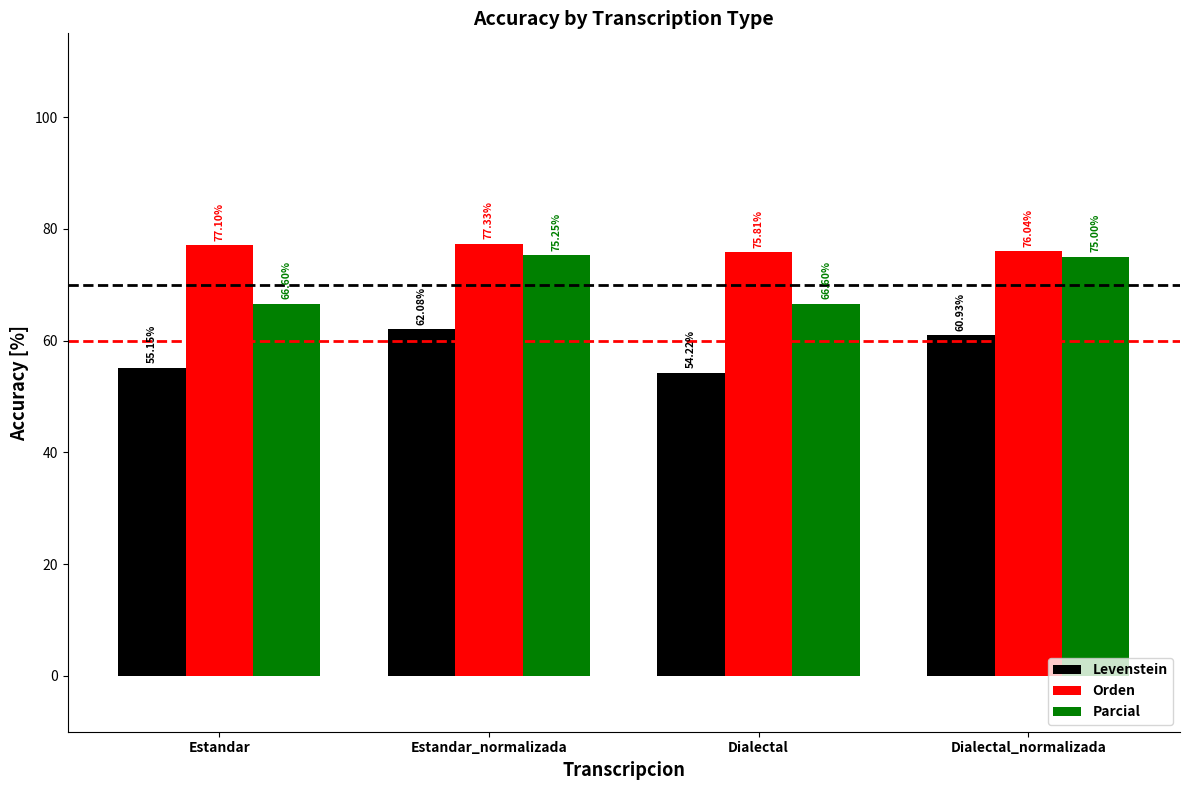

What are all the series names shown in the legend?

Levenstein, Orden, Parcial